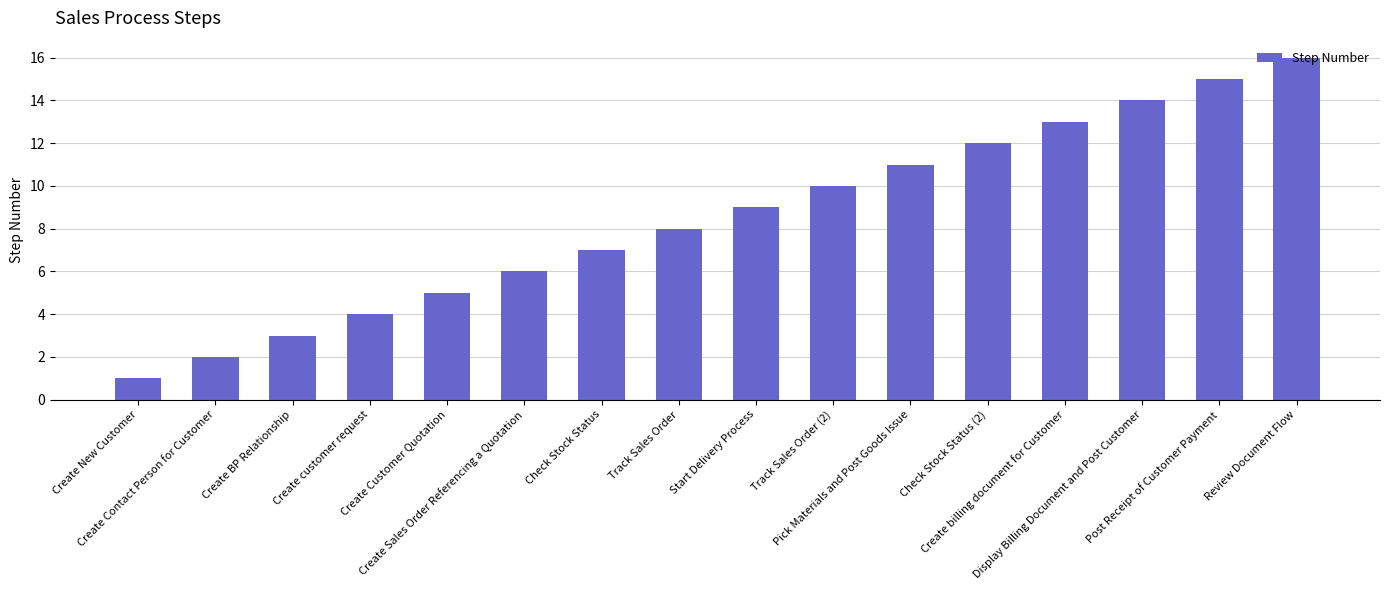

Which has a higher value, Create Sales Order Referencing a Quotation or Create customer request?

Create Sales Order Referencing a Quotation